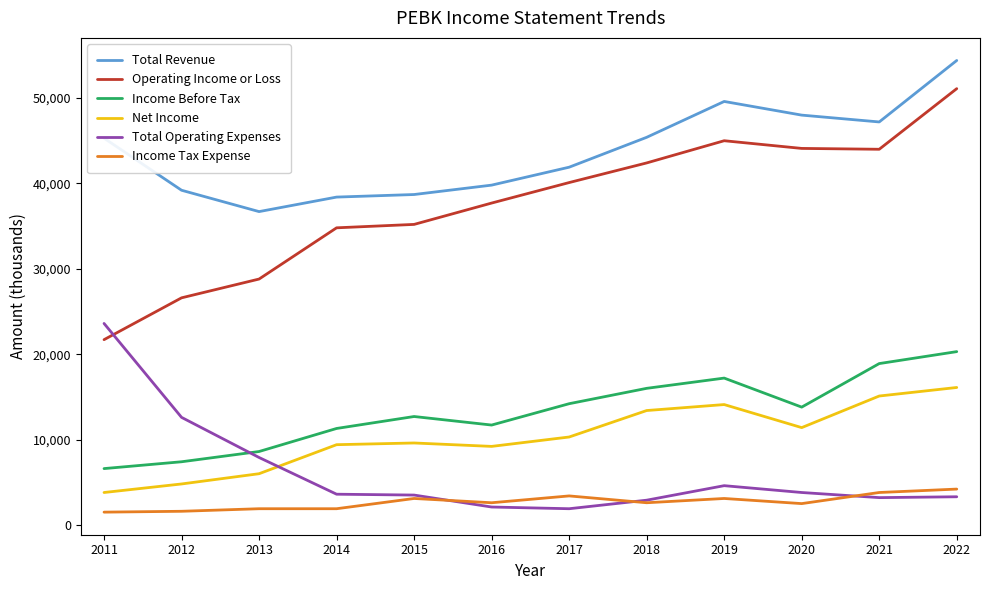

How many times do Income Before Tax and Total Operating Expenses cross each other?

1